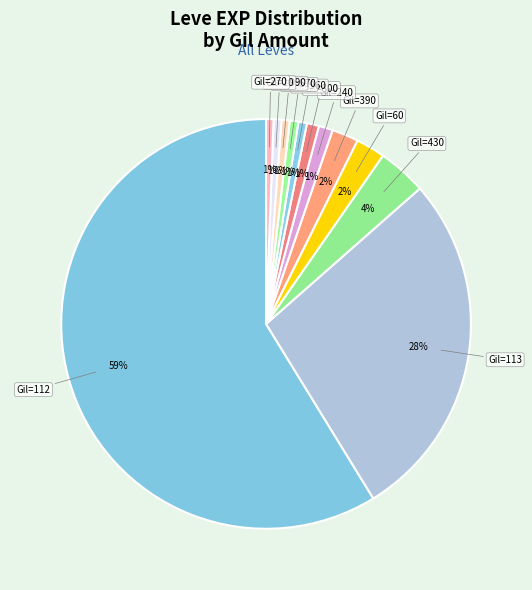

To the nearest percent, what is the average slice percentage?

8%